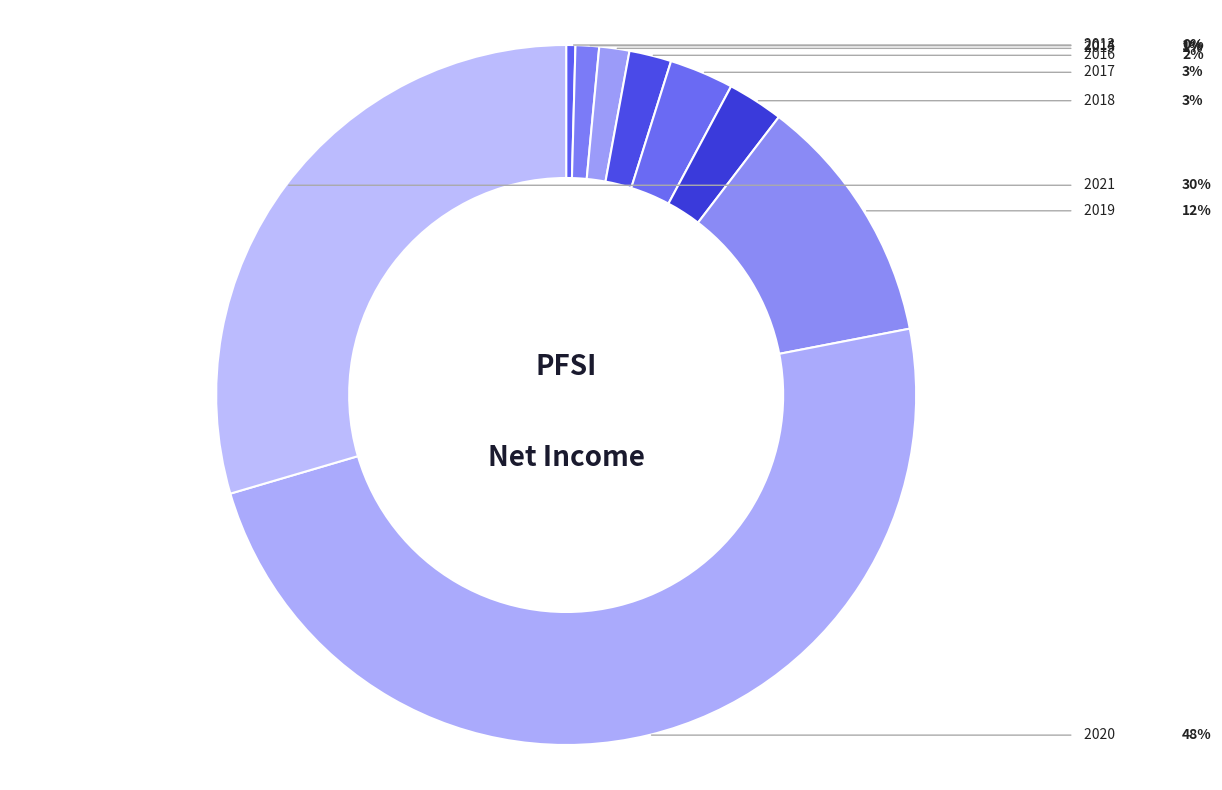

Which slice is the smallest?

2013